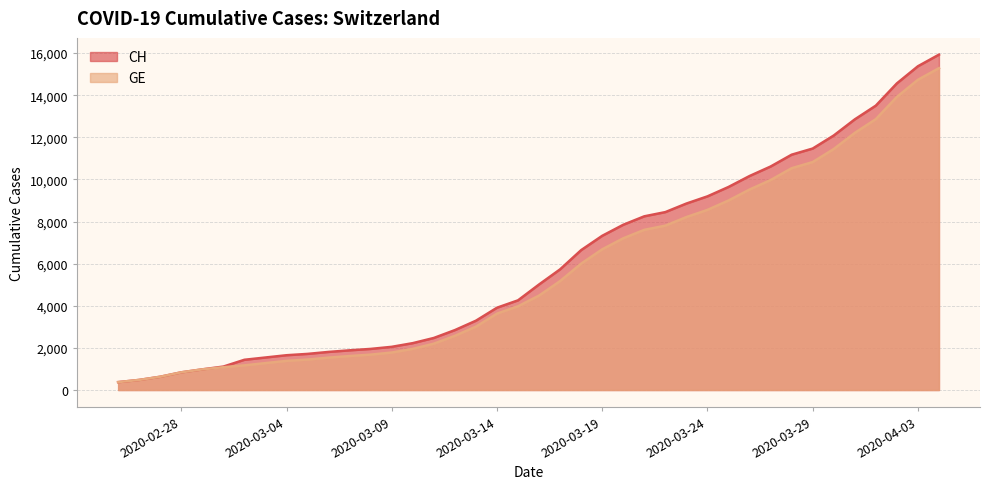

How many series are shown in this chart?

2